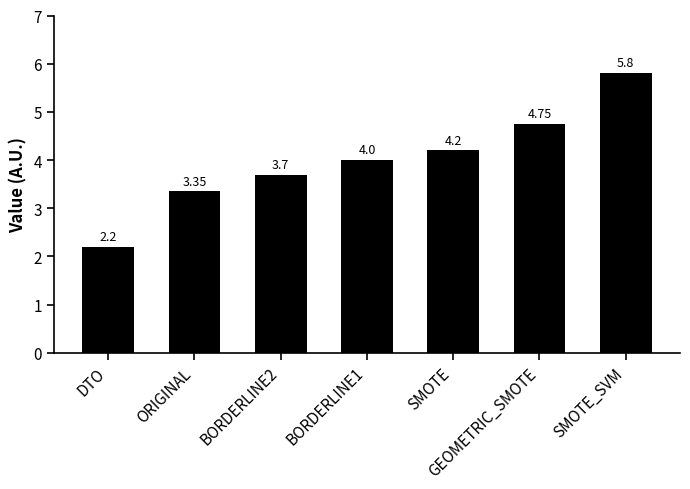

What is the label of the 3rd bar from the left?

BORDERLINE2